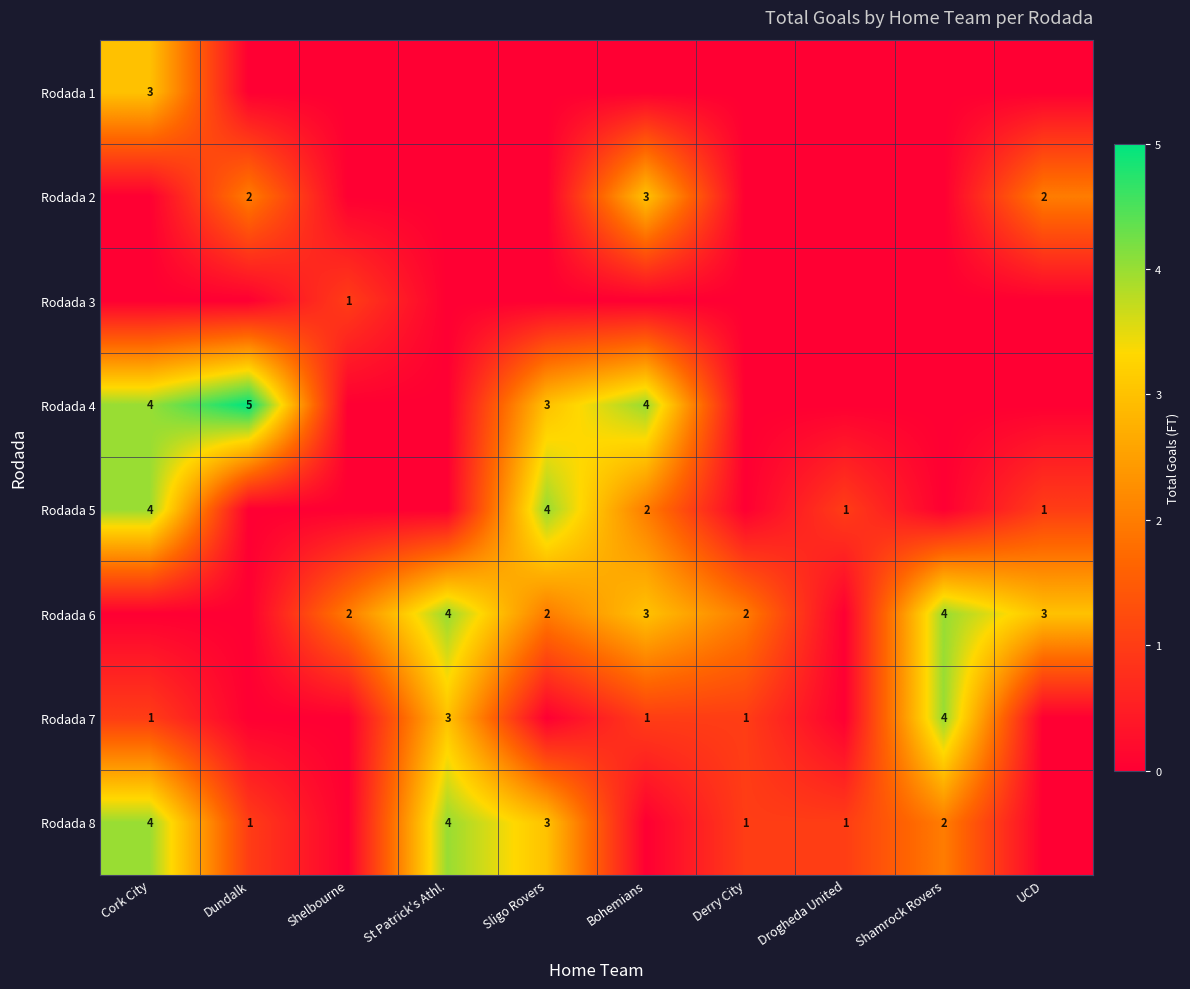

What is the sum of the Rodada 7 values at Derry City and St Patrick's Athl.?

4